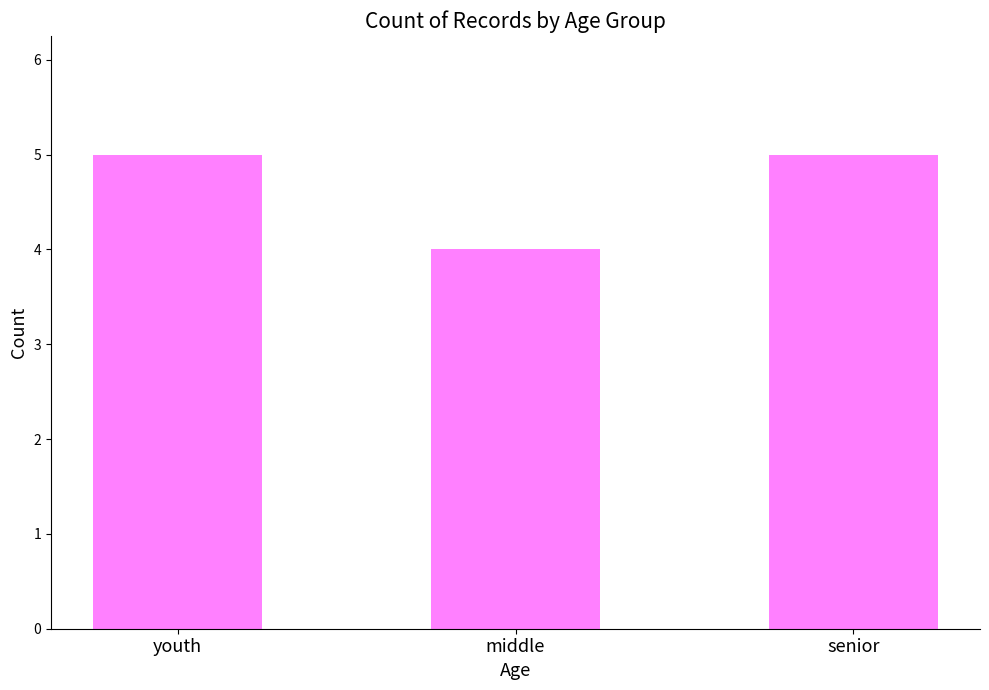

Read the value at youth.

5